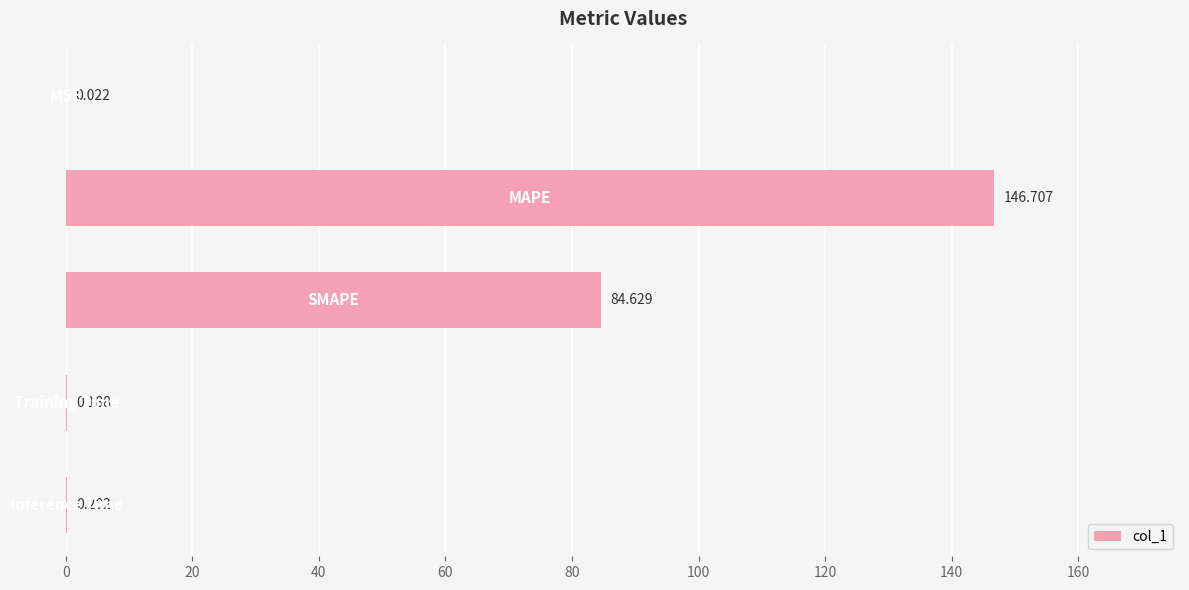

Count the number of categories in the chart.

5